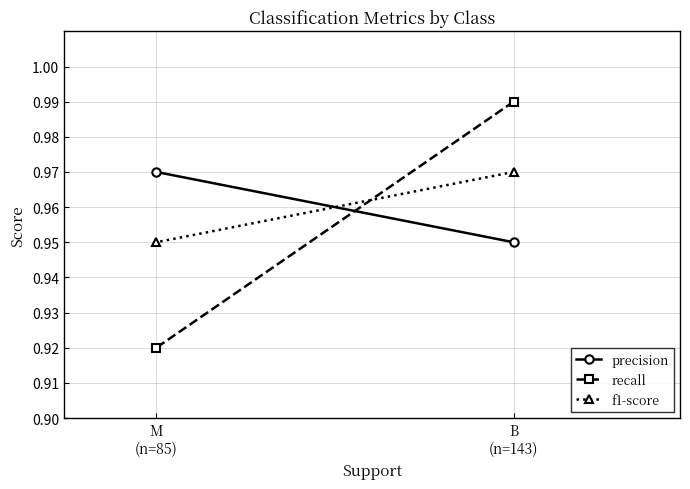

How many data points does each series have?

2